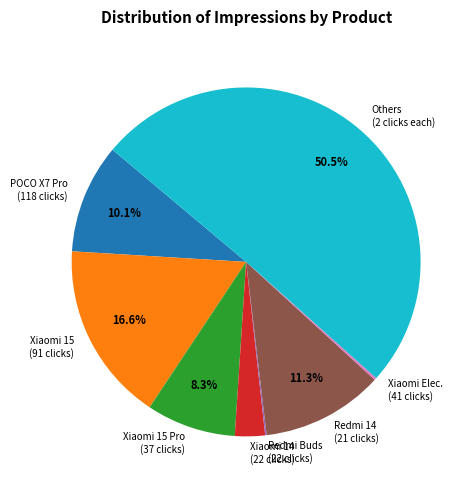

Approximately how many times larger is the value at Xiaomi 15 Pro (37 clicks) compared to POCO X7 Pro (118 clicks)?

0.8